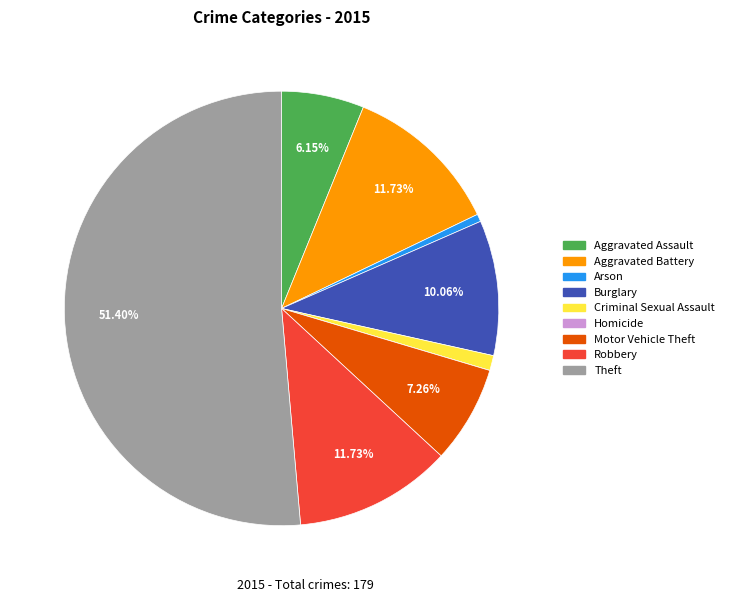

The Burglary slice represents 10% of the pie. True or false?

True